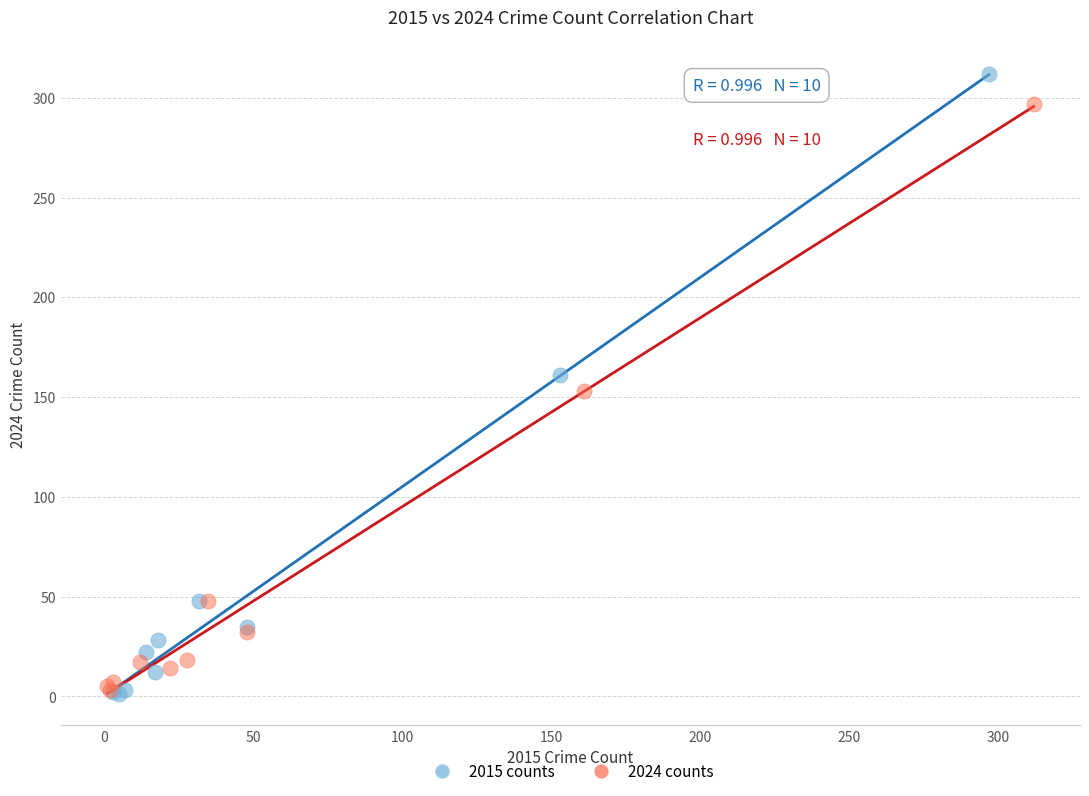

Which series has the widest spread of Y values?

2015 counts